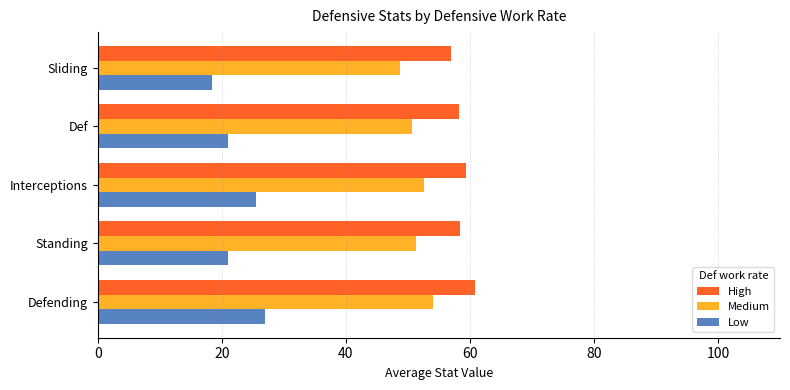

At how many categories does at least one series exceed 51?

5